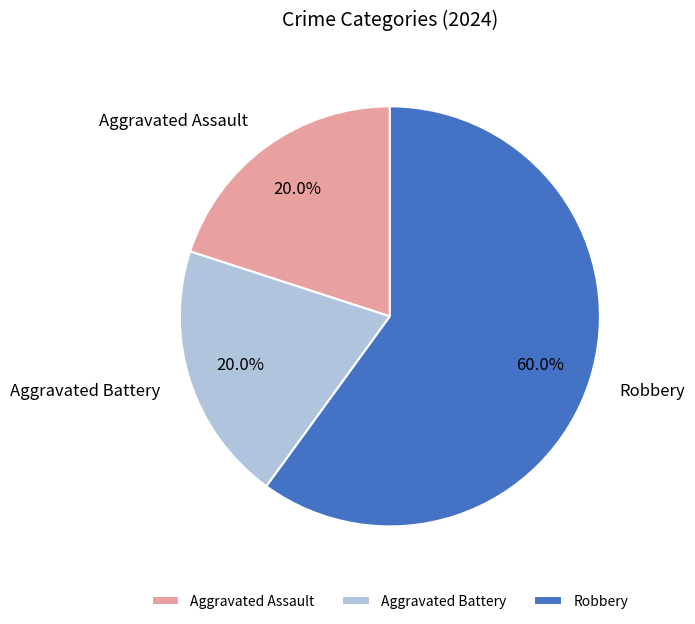

To the nearest percent, what is the combined percentage of Robbery and Aggravated Battery?

80%